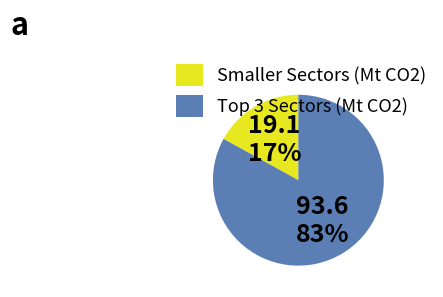

To the nearest percent, what is the average slice percentage?

50%